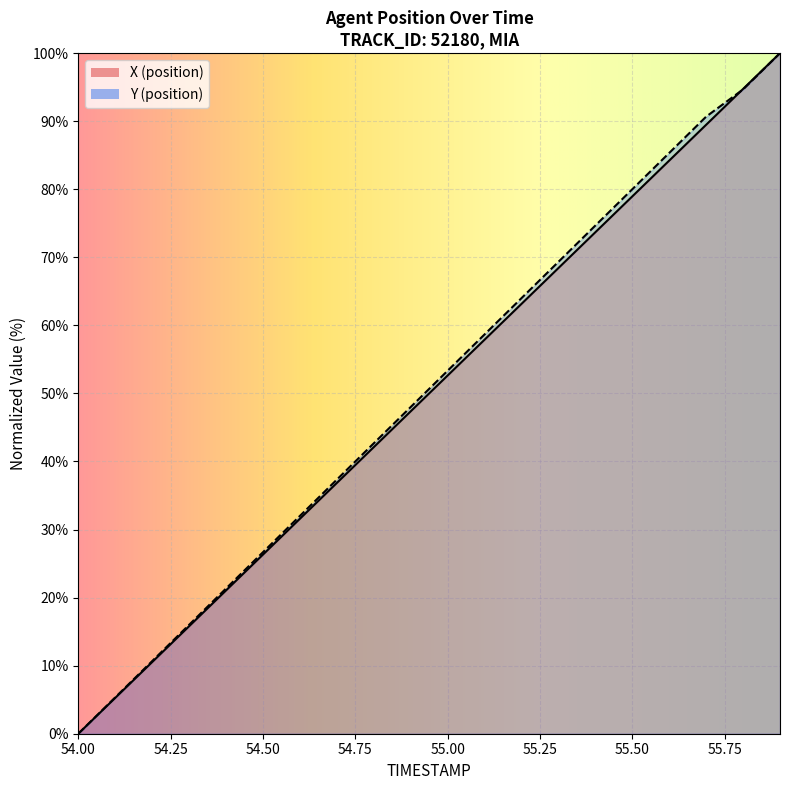

Where is Y nearest to the value 50?

54.9